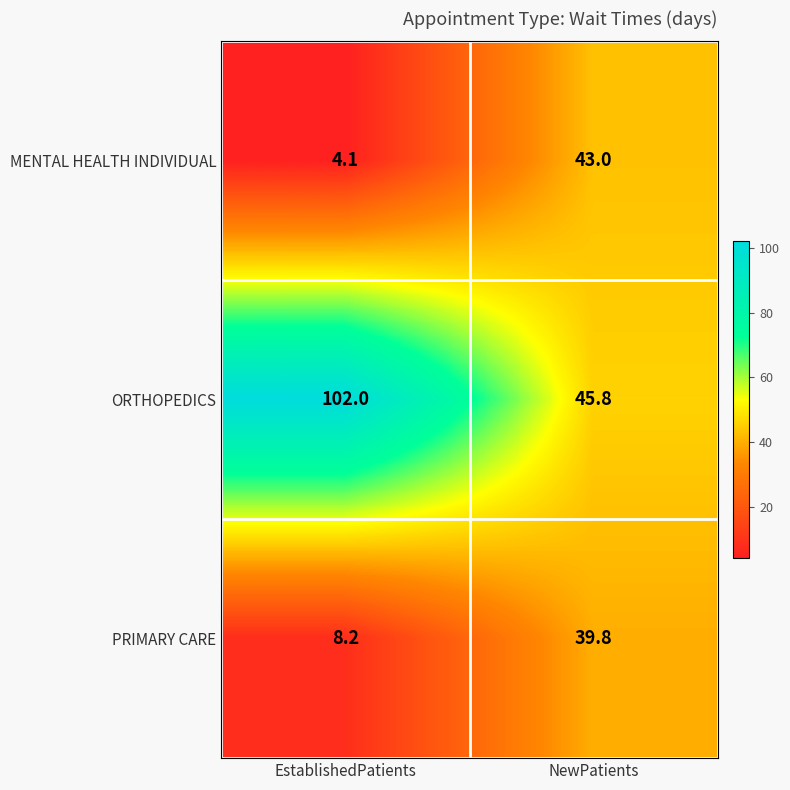

How many data points in PRIMARY CARE are above 39?

1